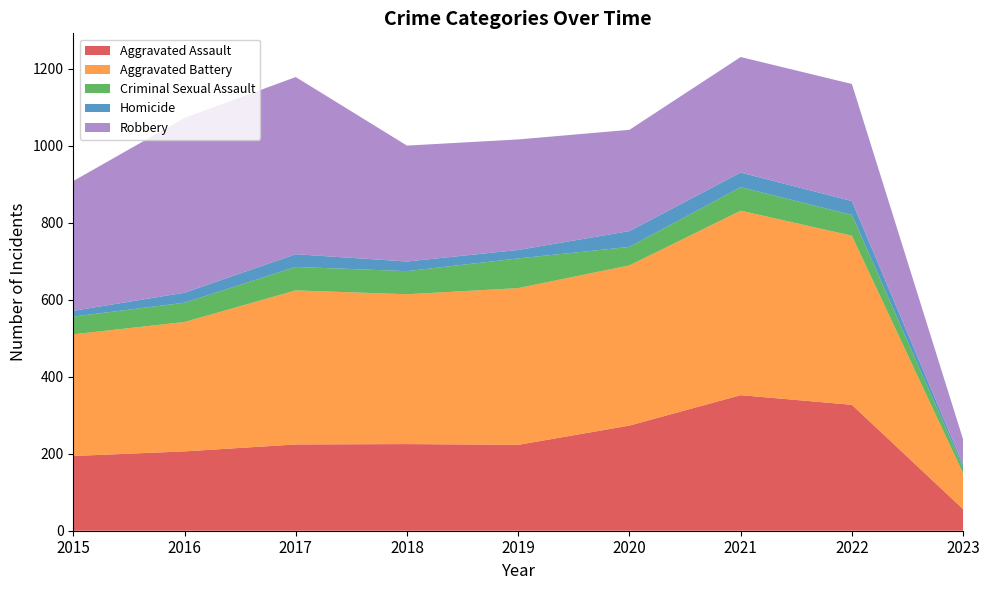

Reading right to left, list all the values displayed in this chart.

Aggravated Assault: 2023=56	2022=327	2021=352	2020=273	2019=223	2018=225	2017=224	2016=206	2015=194
Aggravated Battery: 2023=93	2022=439	2021=479	2020=416	2019=407	2018=389	2017=400	2016=336	2015=316
Criminal Sexual Assault: 2023=15	2022=54	2021=61	2020=48	2019=77	2018=60	2017=61	2016=50	2015=46
Homicide: 2023=7	2022=36	2021=38	2020=41	2019=22	2018=25	2017=33	2016=26	2015=15
Robbery: 2023=66	2022=304	2021=300	2020=263	2019=287	2018=301	2017=460	2016=454	2015=337